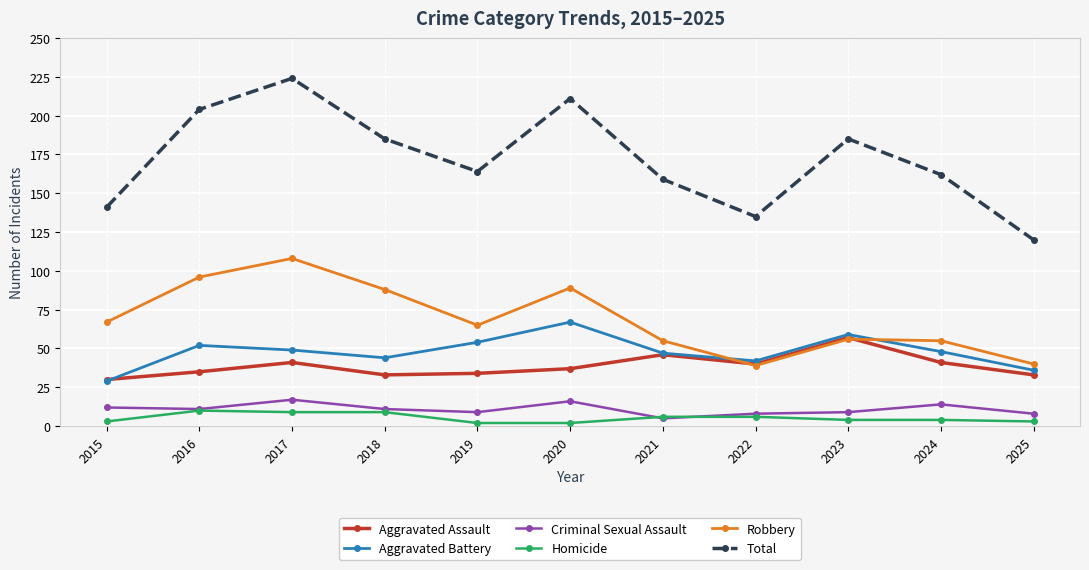

What is the minimum value shown in the chart?

2